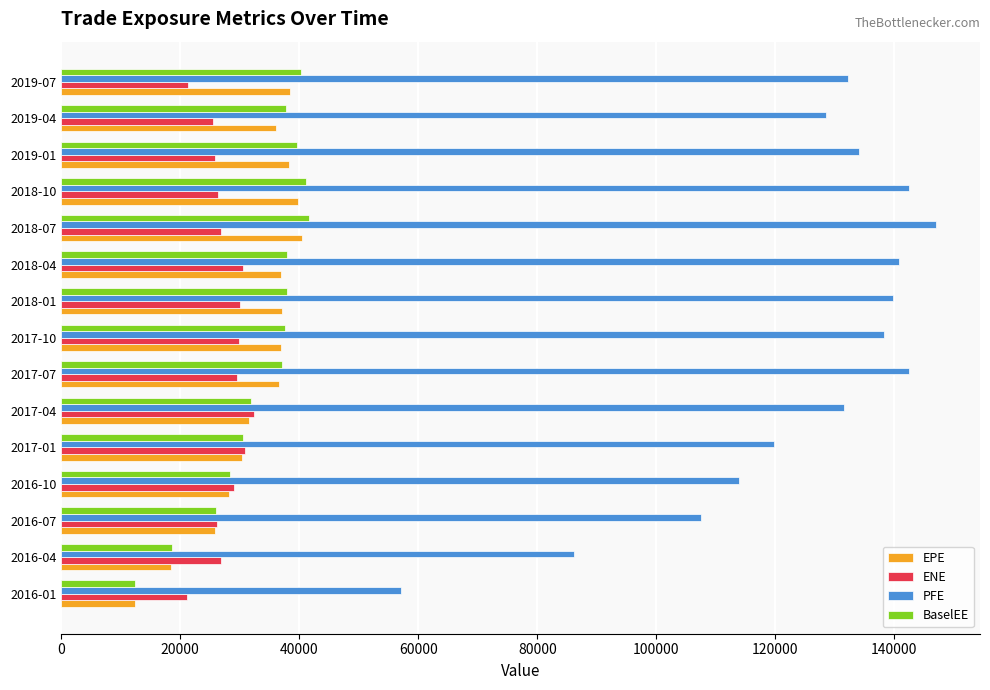

How many data points in BaselEE are above 37616?

8